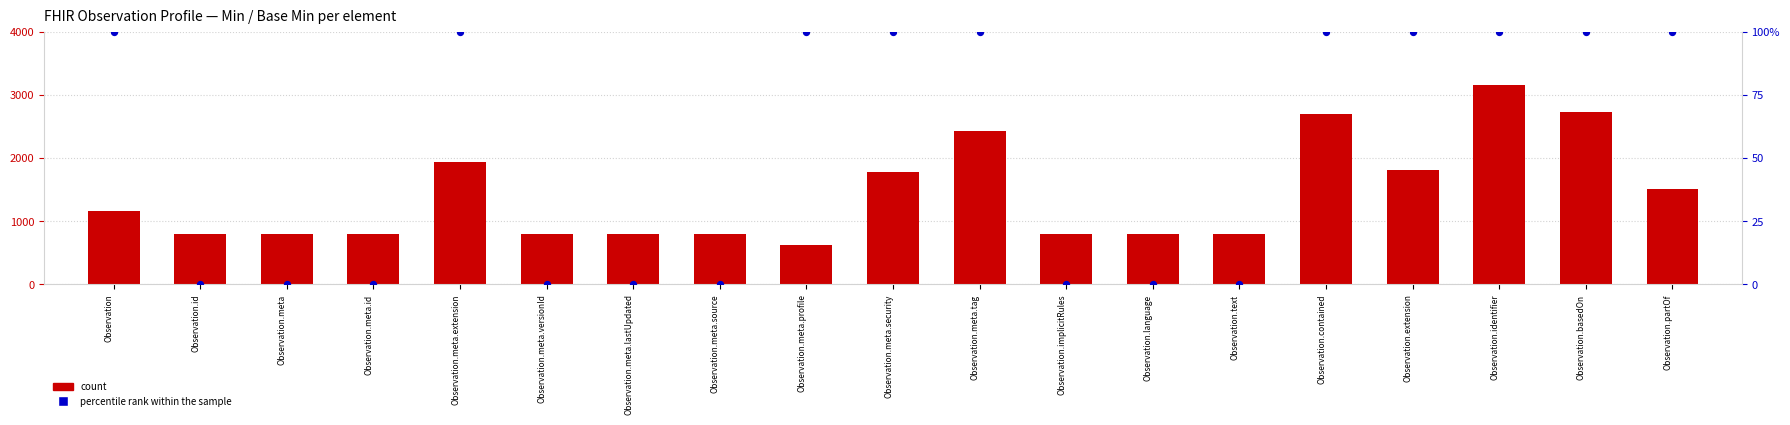

Which series has the largest Y range (max minus min)?

count